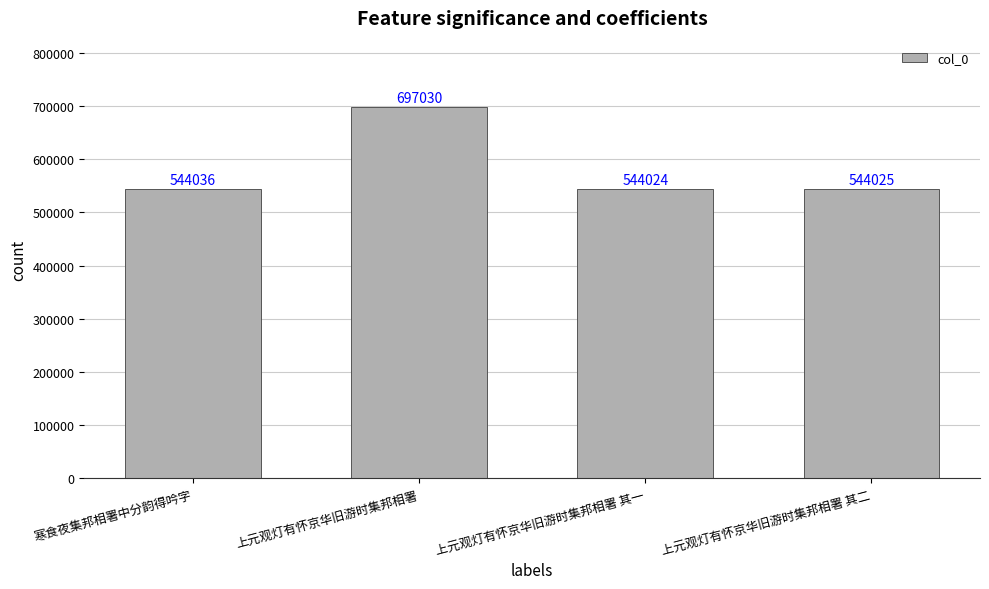

Rank the categories by value from highest to lowest.

上元观灯有怀京华旧游时集邦相署, 寒食夜集邦相署中分韵得吟字, 上元观灯有怀京华旧游时集邦相署 其二, 上元观灯有怀京华旧游时集邦相署 其一